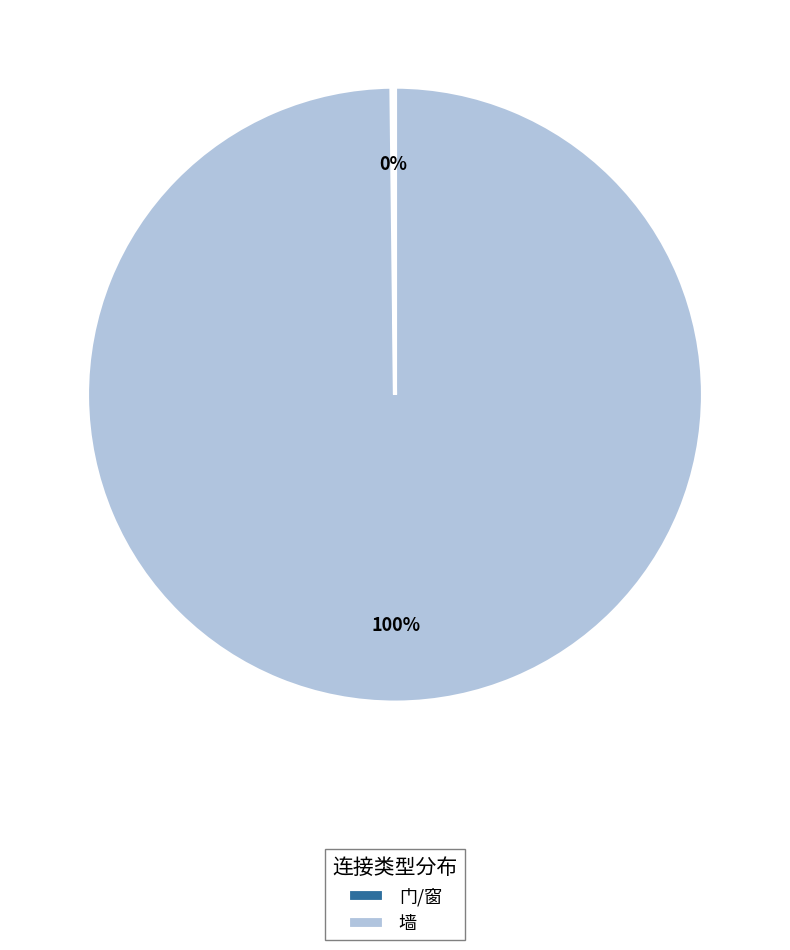

To the nearest percent, what is the difference between the largest and smallest slice percentages?

100%